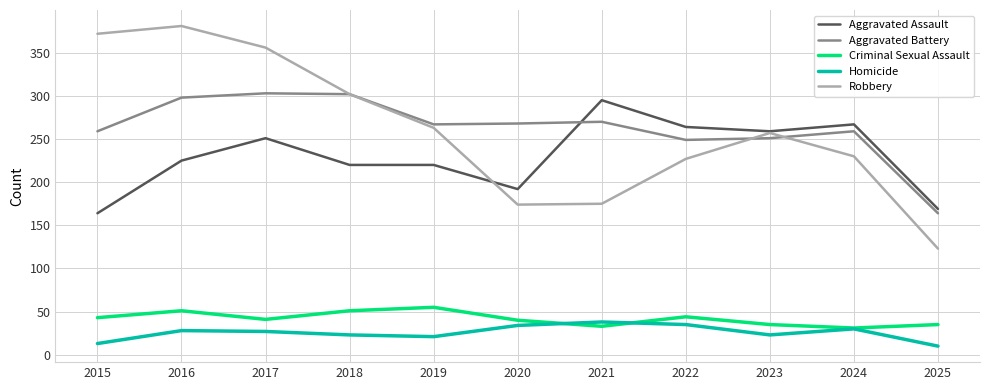

What are all the series names shown in the legend?

Aggravated Assault, Aggravated Battery, Criminal Sexual Assault, Homicide, Robbery